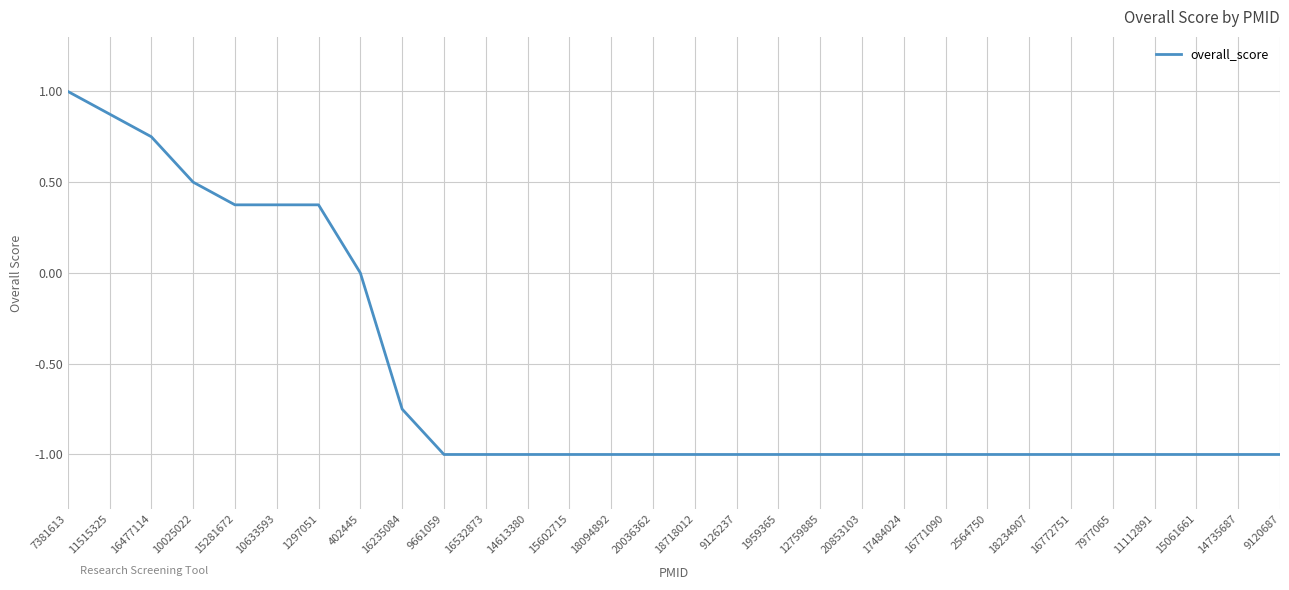

What is the greatest value displayed?

1.0